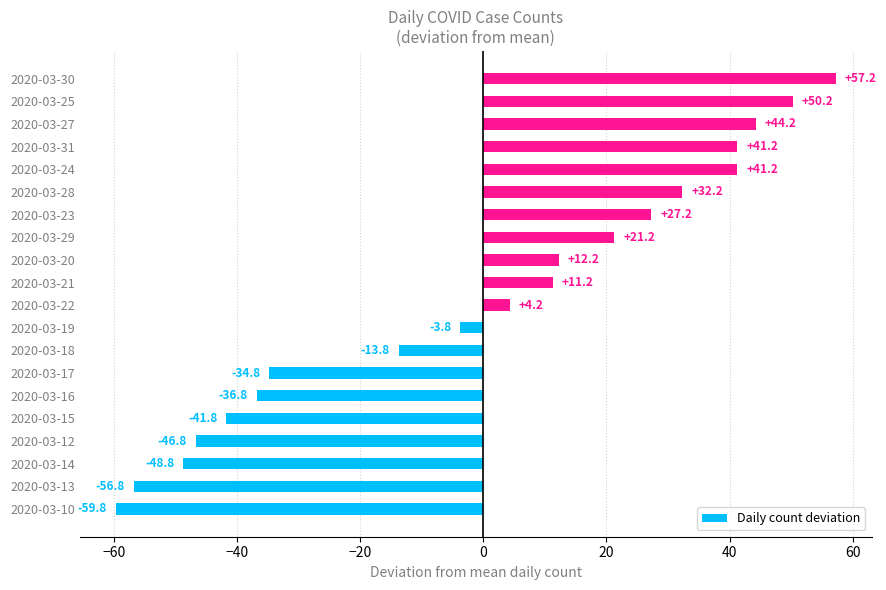

Which category has the highest value across all series?

2020-03-30